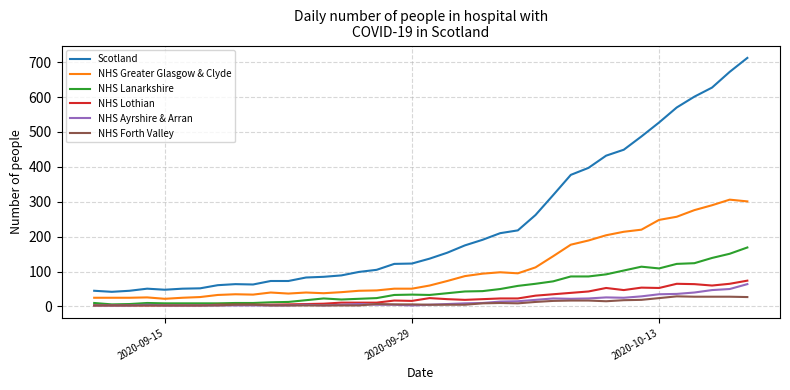

Which series has the largest total across all categories?

Scotland